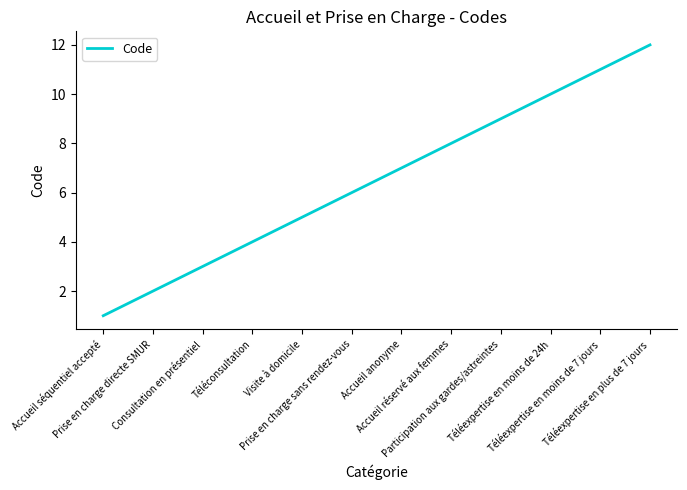

What position from the left is Téléexpertise en moins de 7 jours?

11